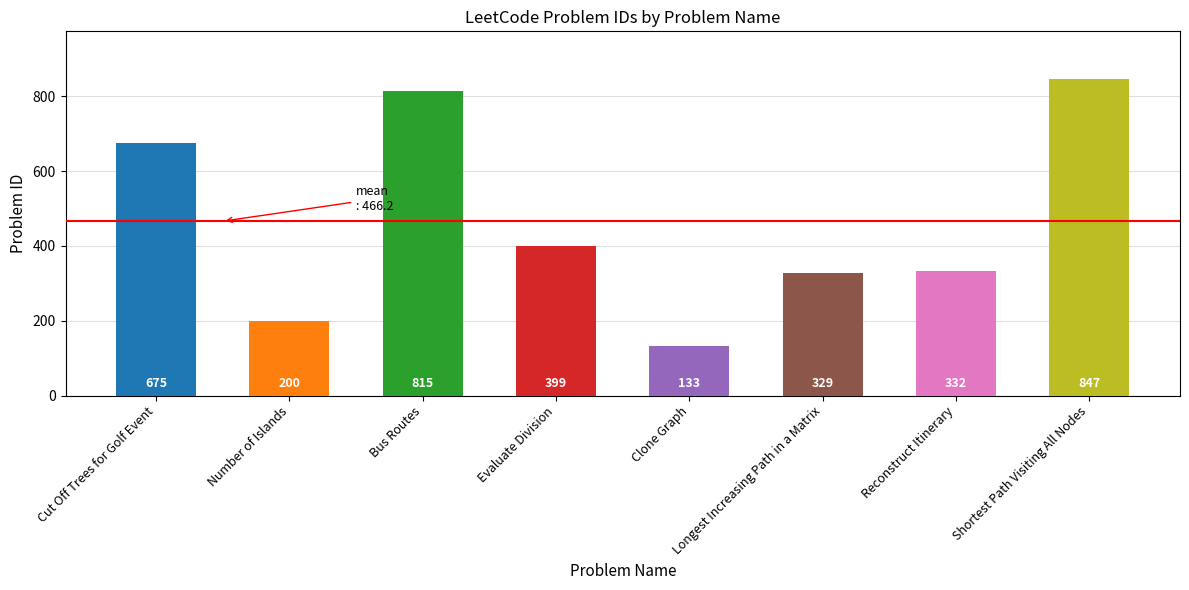

What is the label of the 2nd bar from the right?

Reconstruct Itinerary